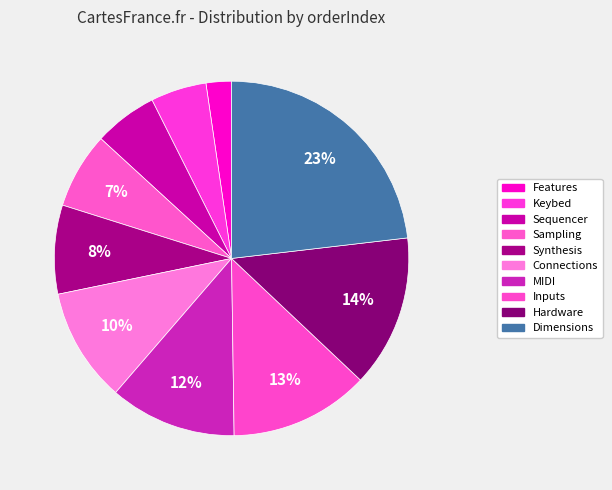

How many slices are in this pie chart?

10